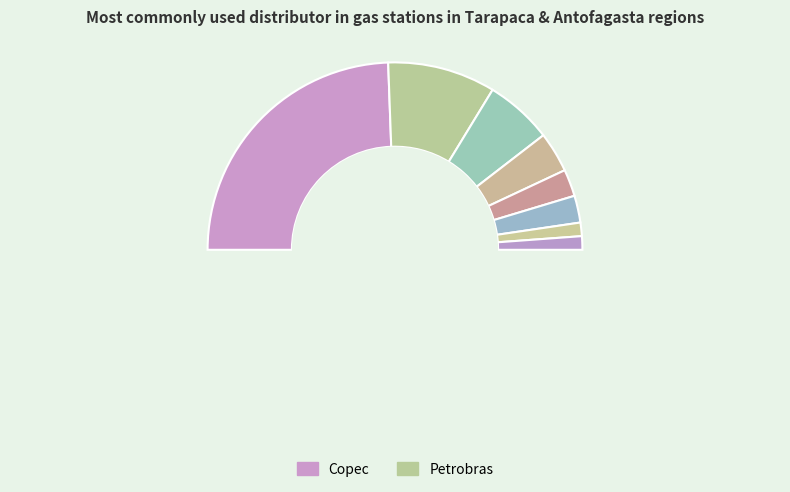

How many segments does this pie chart have?

8